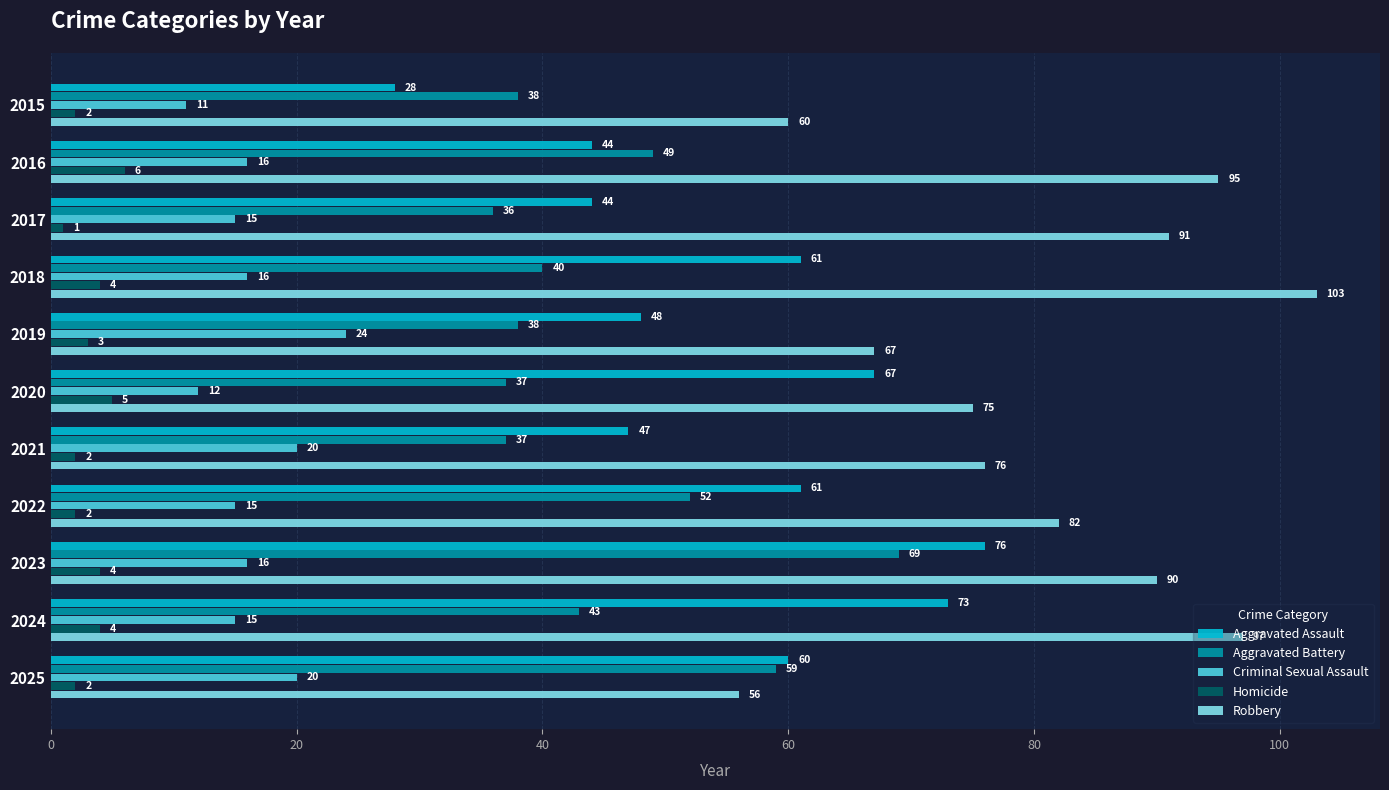

What is the difference between the second highest and second lowest values in the Homicide series?

3